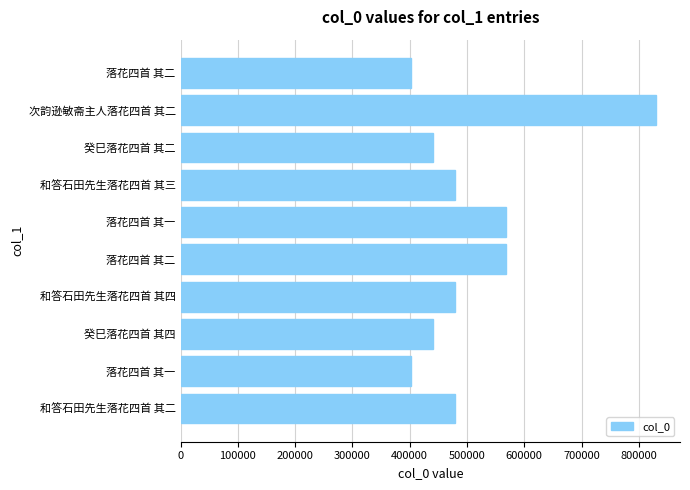

What is the sum of all values?

5084329